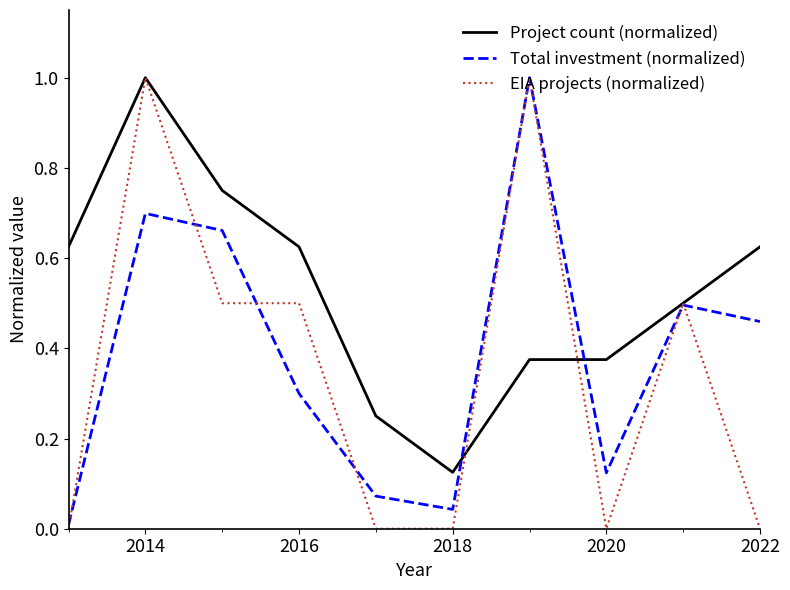

Does the chart have visible grid lines?

No